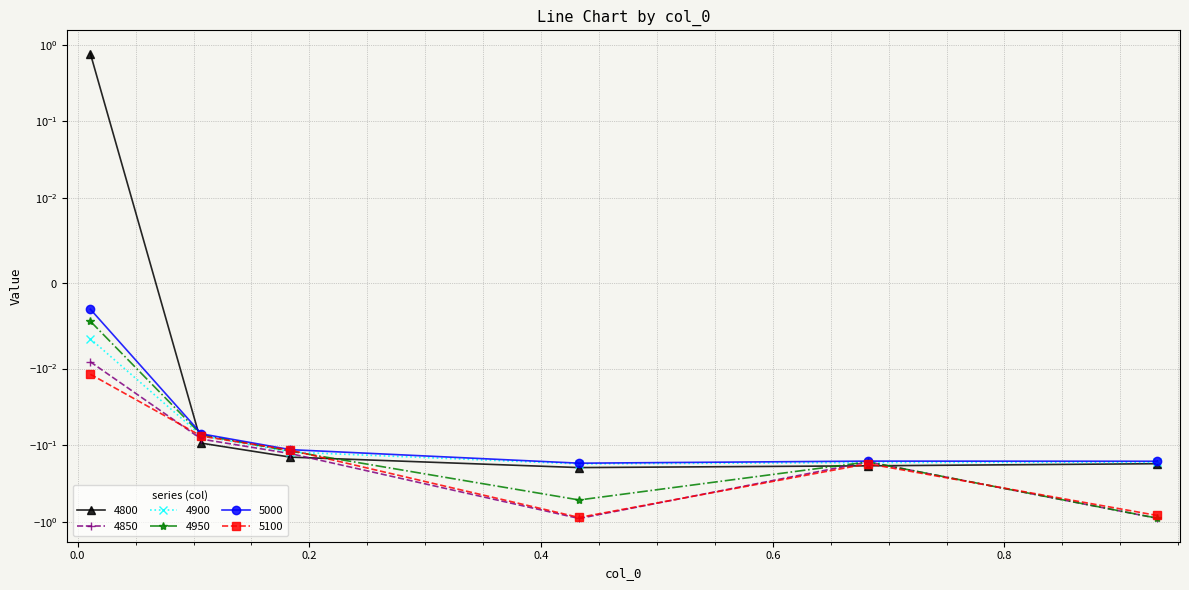

Which series ends up on top after the final intersection of 4850 and 4900?

4900